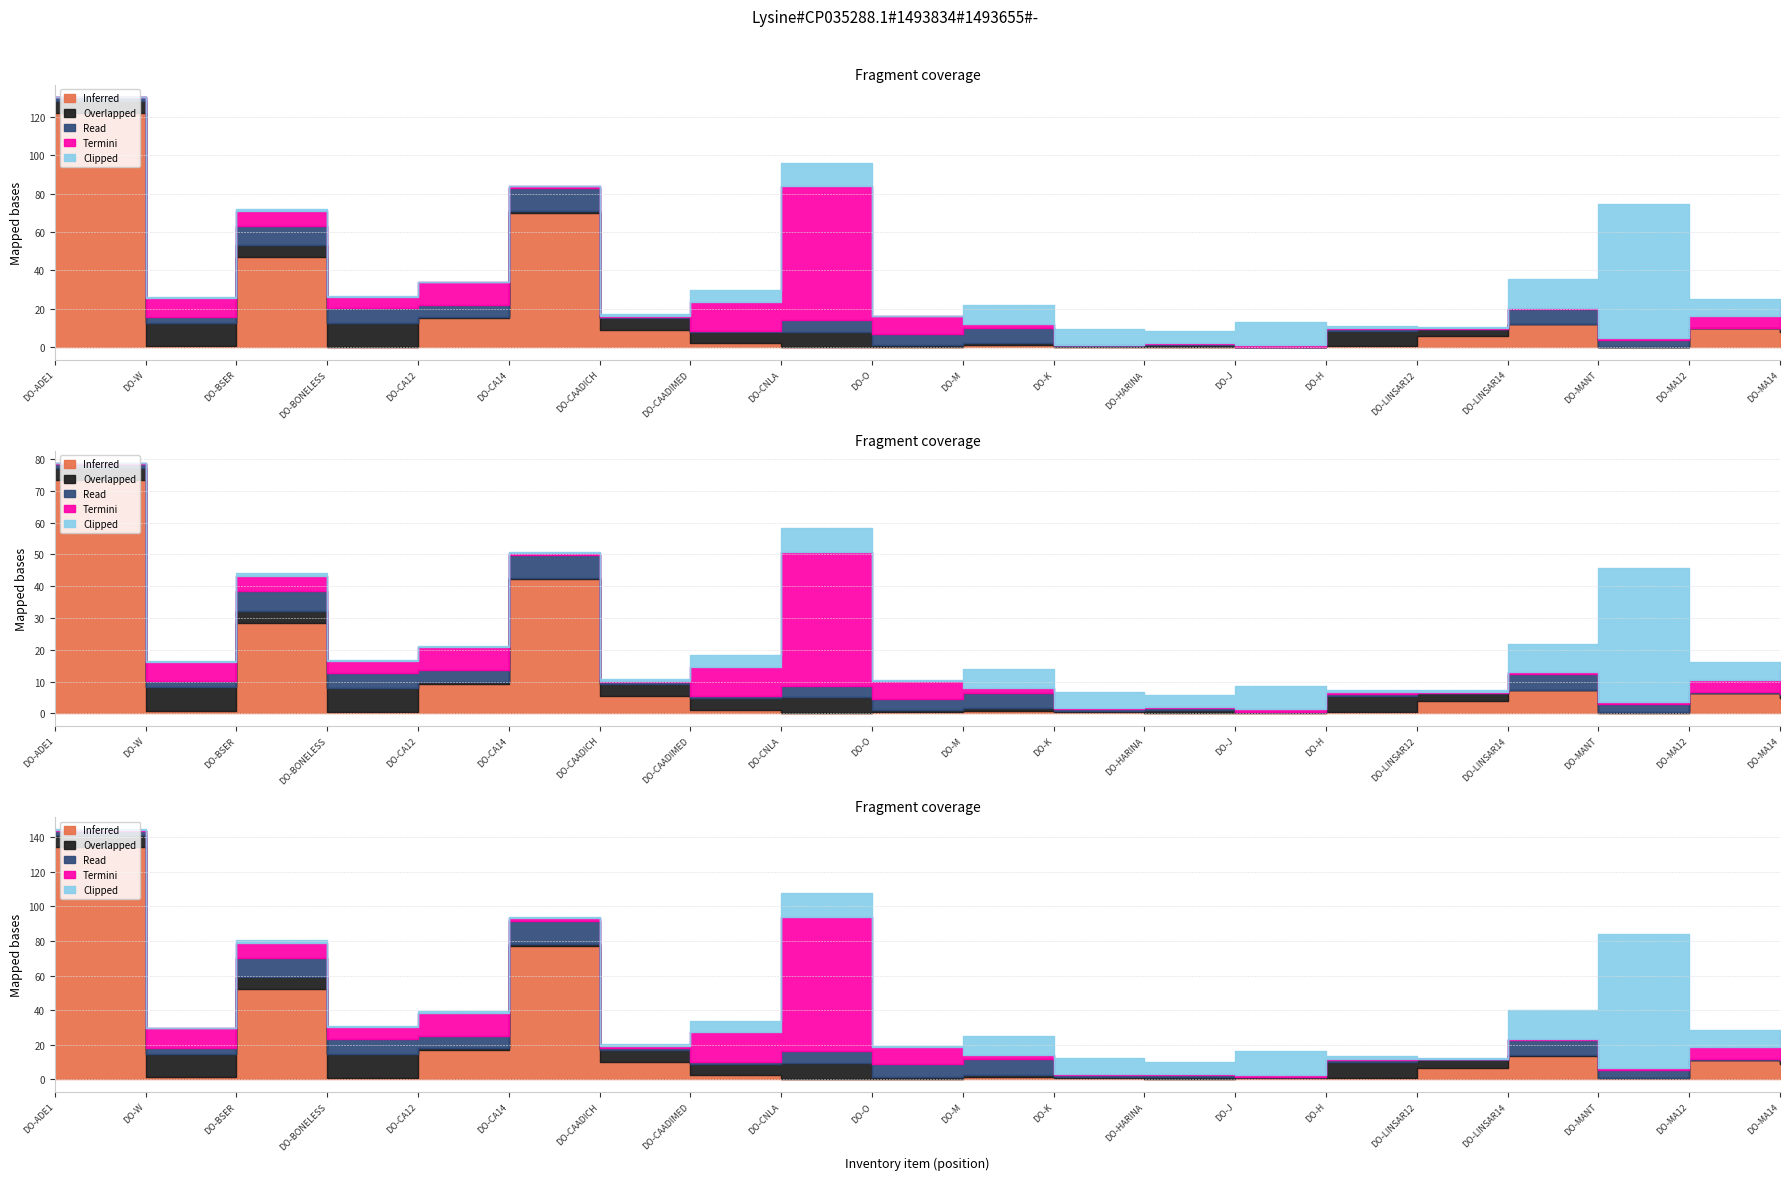

At which category does Inferred reach its first local peak?

DO-BSER